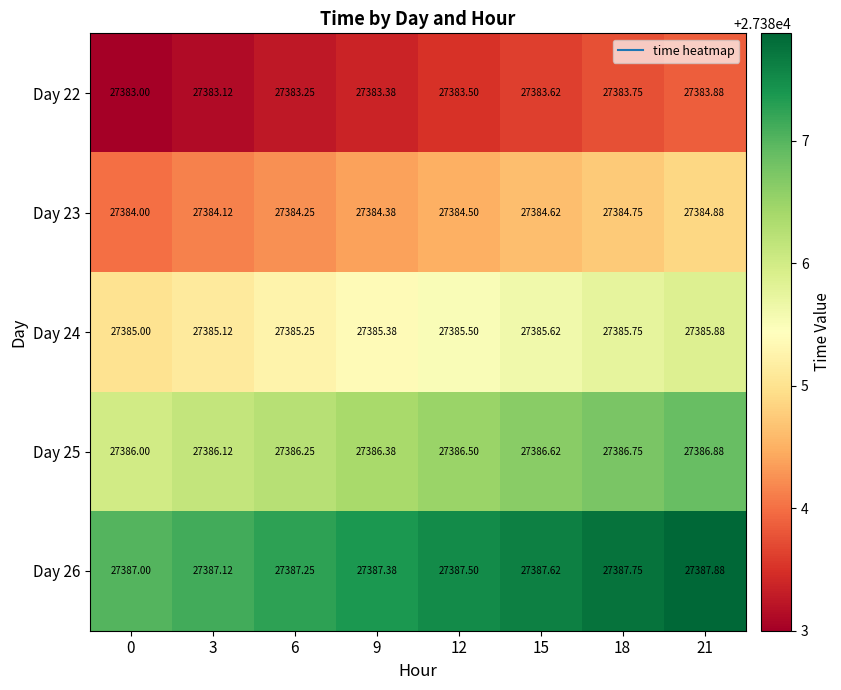

List the series in order of their overall mean, lowest first.

Day 22, Day 23, Day 24, Day 25, Day 26